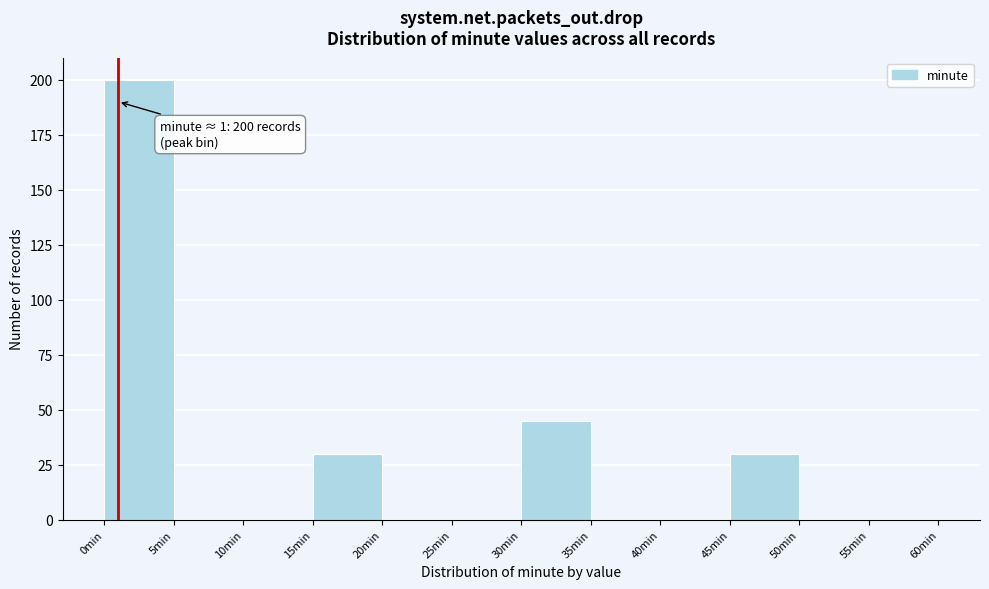

Over which range of the x-axis is the bar tallest?

0 to 5